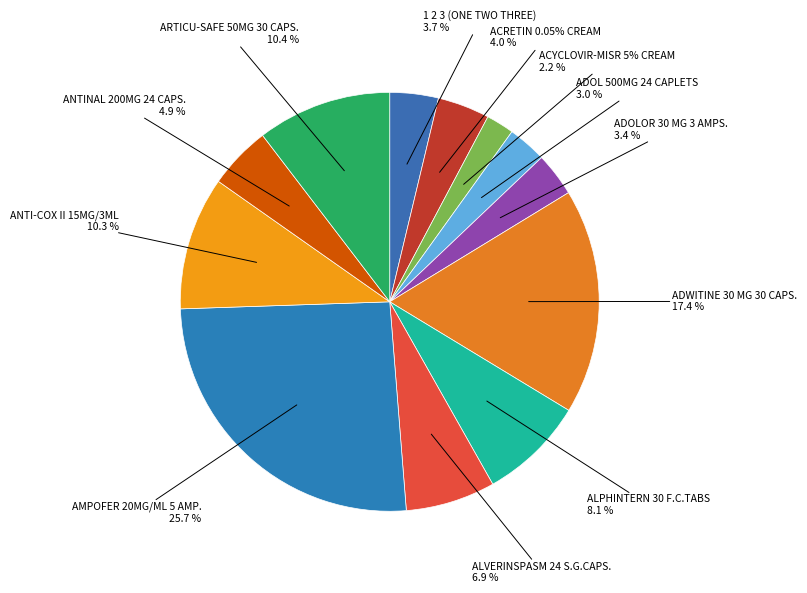

Count the number of slices in the pie.

12